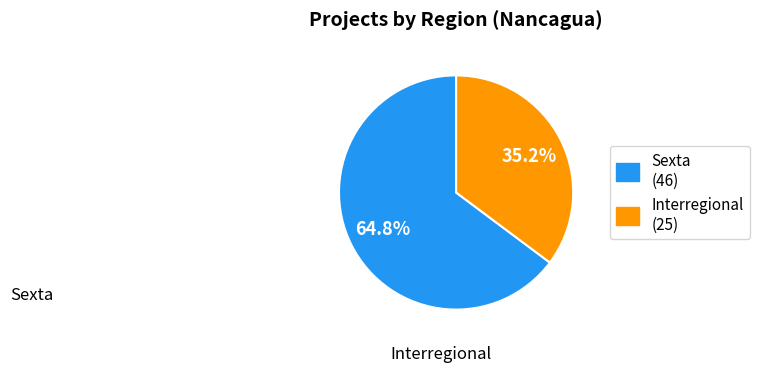

How many segments does this pie chart have?

2